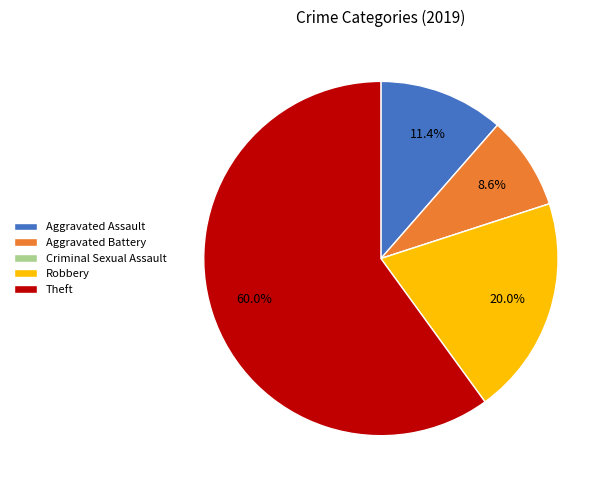

Which slice is the largest?

Theft